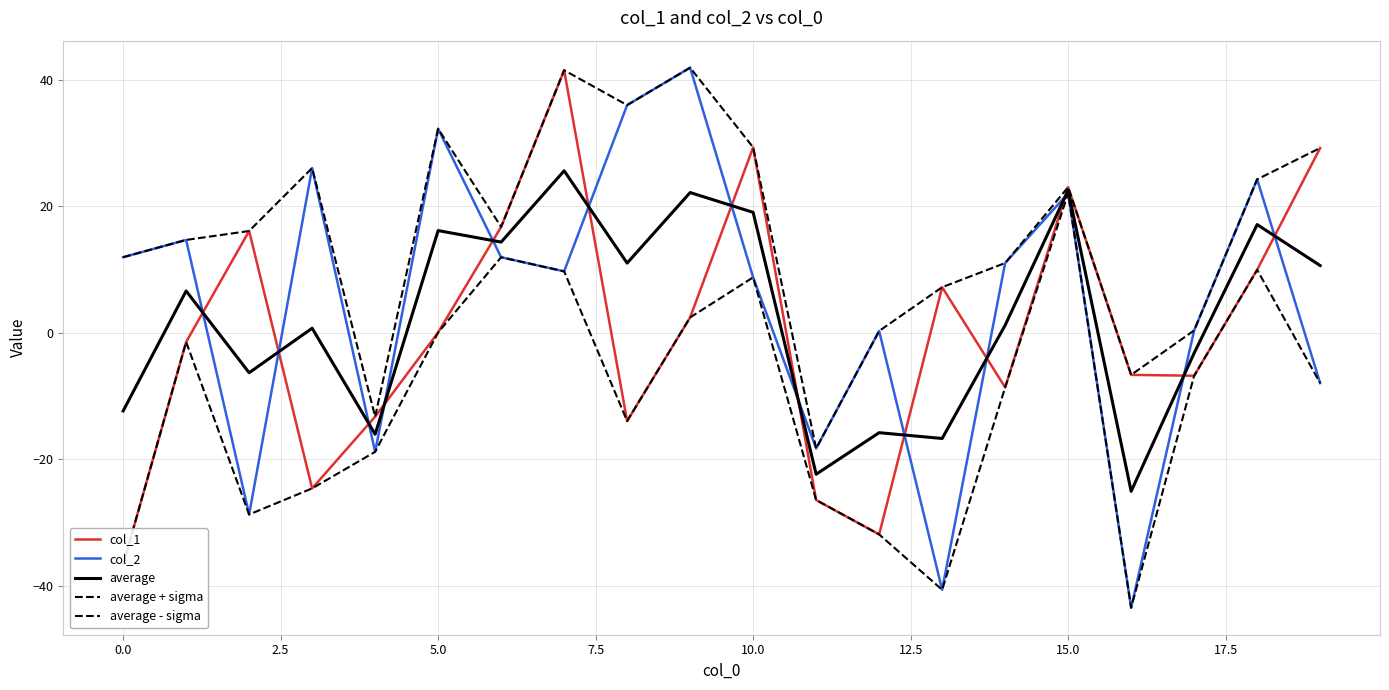

Which category has the lowest value in the average series?

16